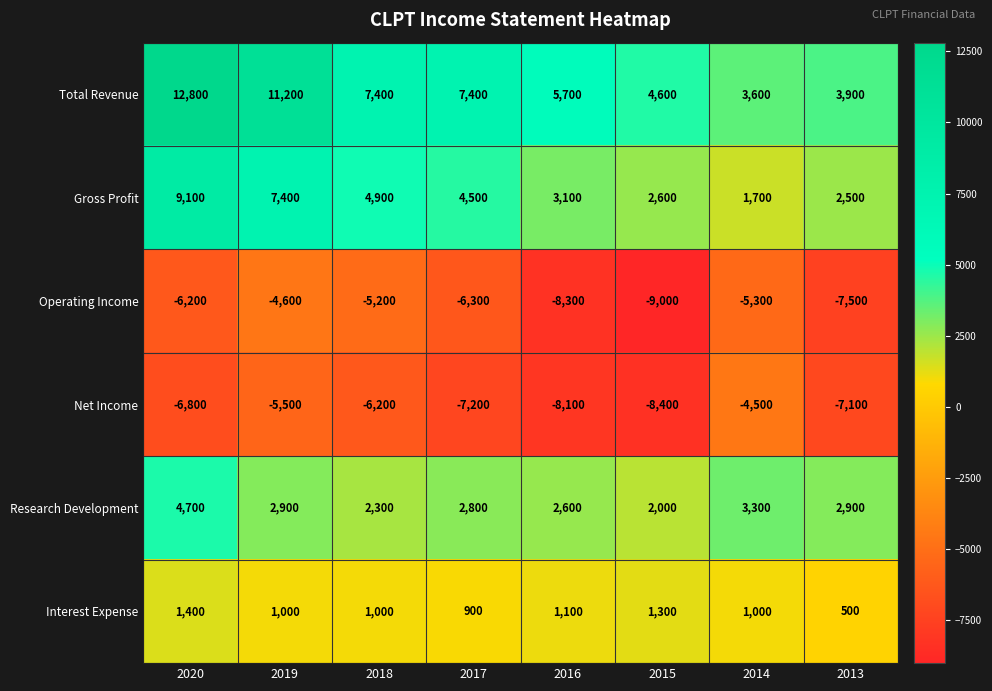

What is the minimum value shown in the chart?

-9000